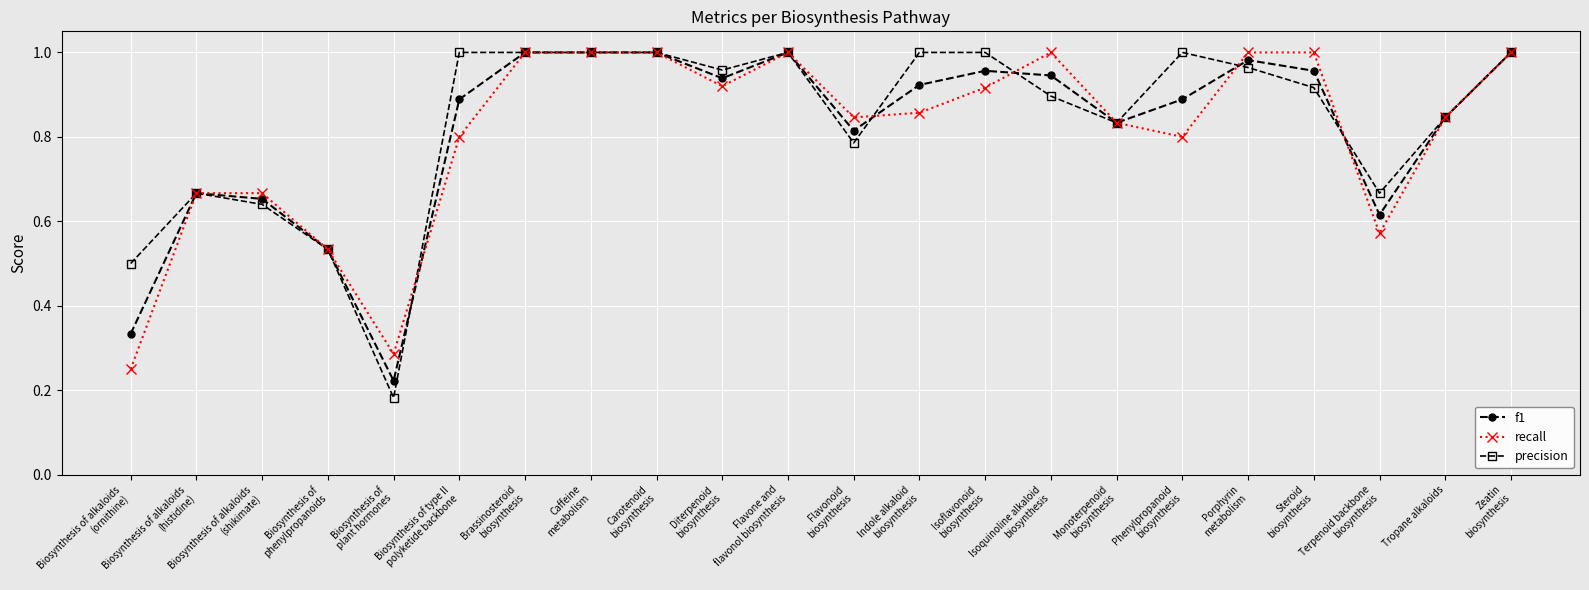

Rank the series by their average value, from highest to lowest.

precision, f1, recall